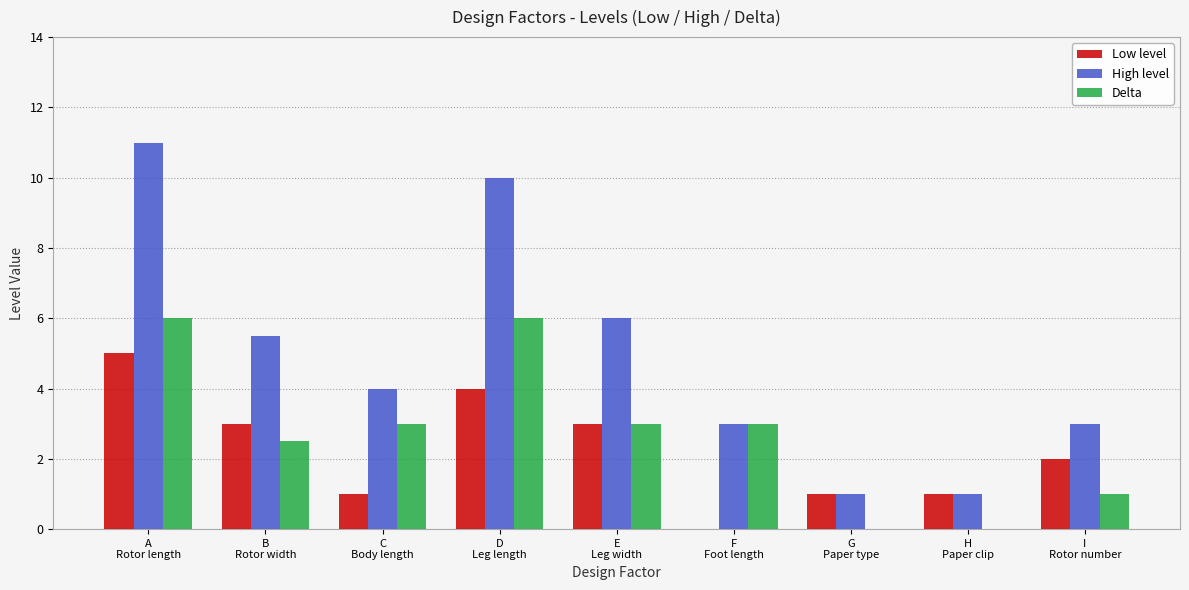

Reading right to left, what are all the values shown in this chart?

Low level: I
Rotor number=2.0	H
Paper clip=1.0	G
Paper type=1.0	F
Foot length=0.0	E
Leg width=3.0	D
Leg length=4.0	C
Body length=1.0	B
Rotor width=3.0	A
Rotor length=5.0
High level: I
Rotor number=3.0	H
Paper clip=1.0	G
Paper type=1.0	F
Foot length=3.0	E
Leg width=6.0	D
Leg length=10.0	C
Body length=4.0	B
Rotor width=5.5	A
Rotor length=11.0
Delta: I
Rotor number=1.0	H
Paper clip=0.0	G
Paper type=0.0	F
Foot length=3.0	E
Leg width=3.0	D
Leg length=6.0	C
Body length=3.0	B
Rotor width=2.5	A
Rotor length=6.0